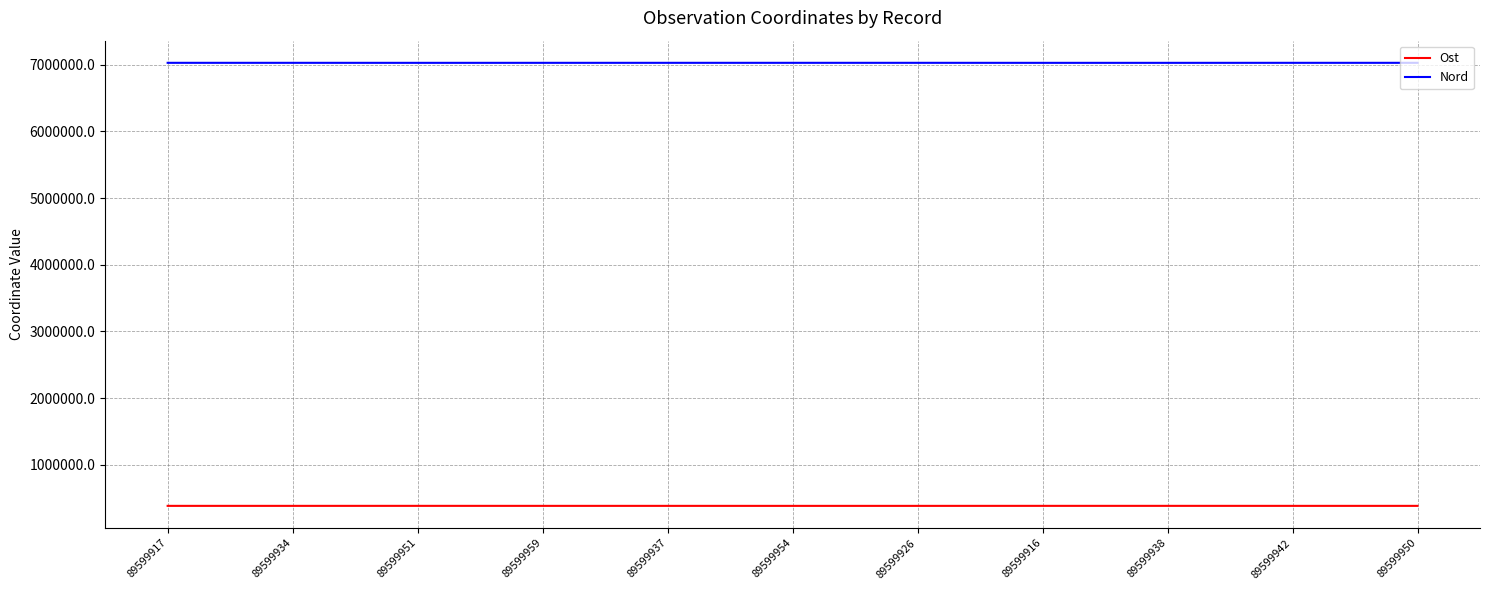

What is the spread (max minus min) of values at 89599951?

6645052.7